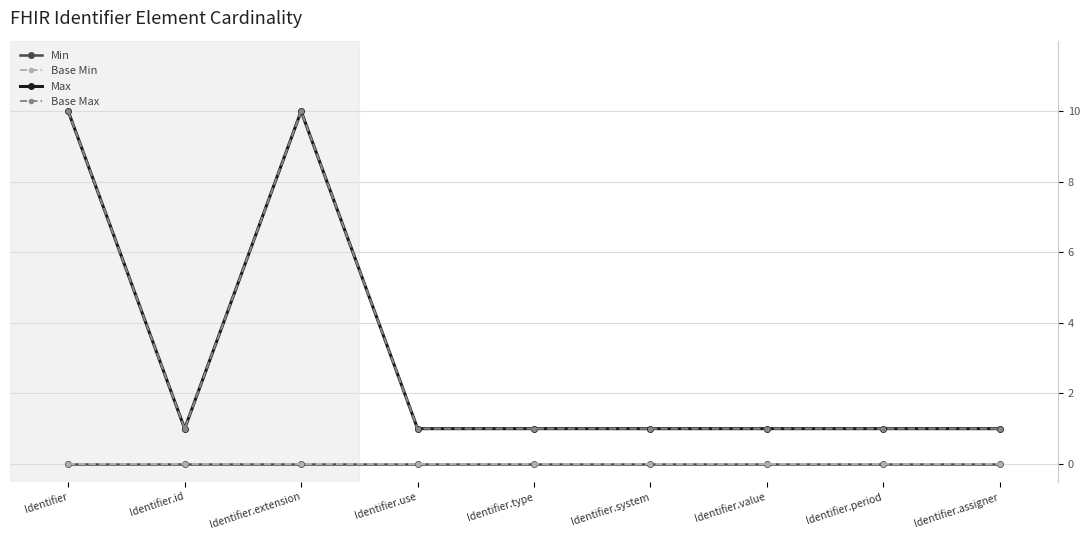

Reading left to right, transcribe all the data shown in this chart.

Min: Identifier=0	Identifier.id=0	Identifier.extension=0	Identifier.use=0	Identifier.type=0	Identifier.system=0	Identifier.value=0	Identifier.period=0	Identifier.assigner=0
Base Min: Identifier=0	Identifier.id=0	Identifier.extension=0	Identifier.use=0	Identifier.type=0	Identifier.system=0	Identifier.value=0	Identifier.period=0	Identifier.assigner=0
Max: Identifier=10	Identifier.id=1	Identifier.extension=10	Identifier.use=1	Identifier.type=1	Identifier.system=1	Identifier.value=1	Identifier.period=1	Identifier.assigner=1
Base Max: Identifier=10	Identifier.id=1	Identifier.extension=10	Identifier.use=1	Identifier.type=1	Identifier.system=1	Identifier.value=1	Identifier.period=1	Identifier.assigner=1